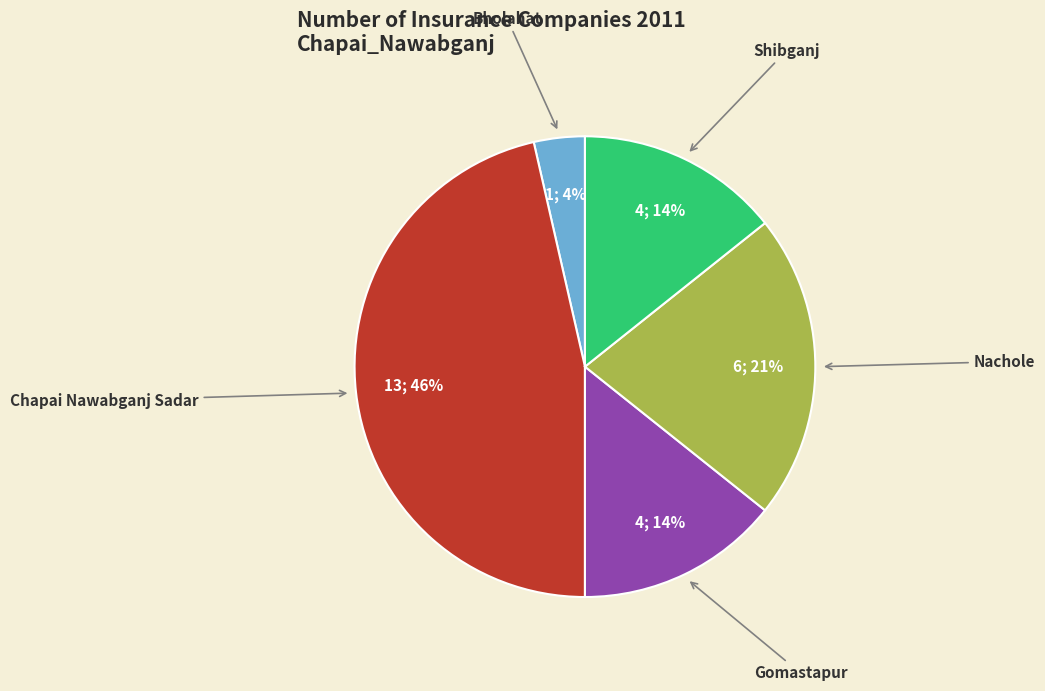

Is it true that Nachole is 21% of the pie?

True